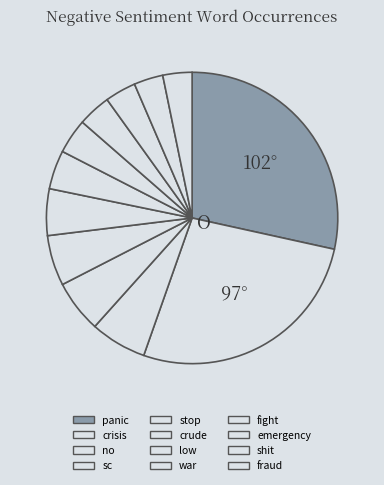

How many slices are in this pie chart?

12